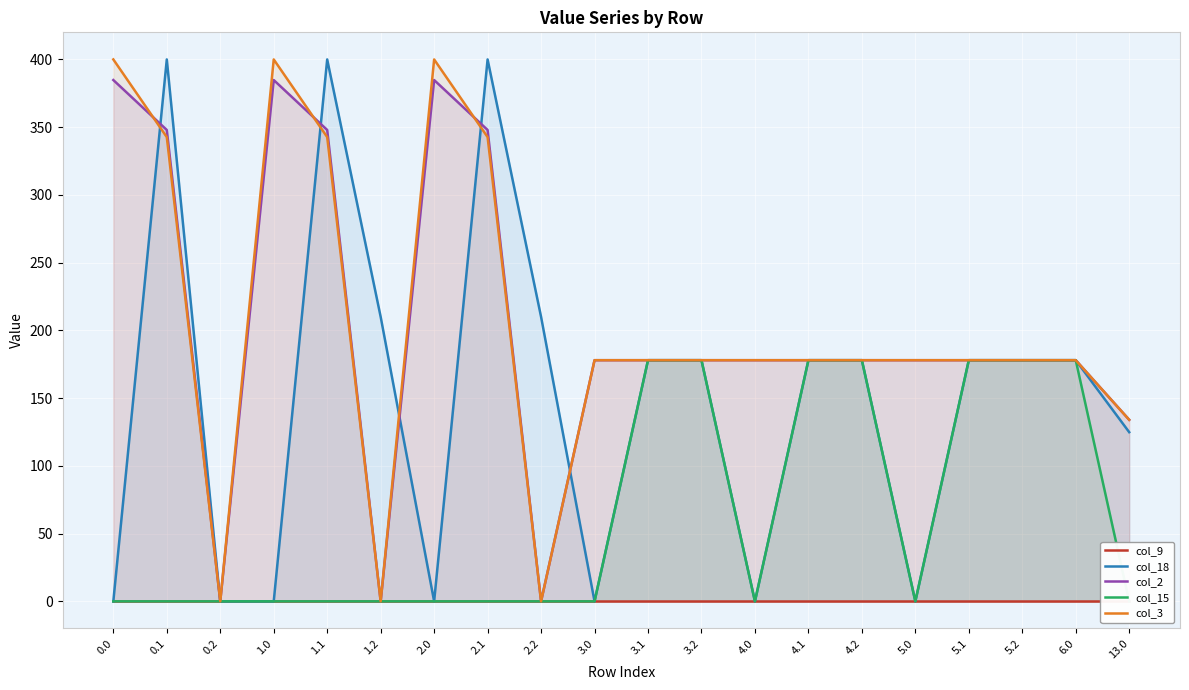

How many times do col_2 and col_3 cross each other?

3